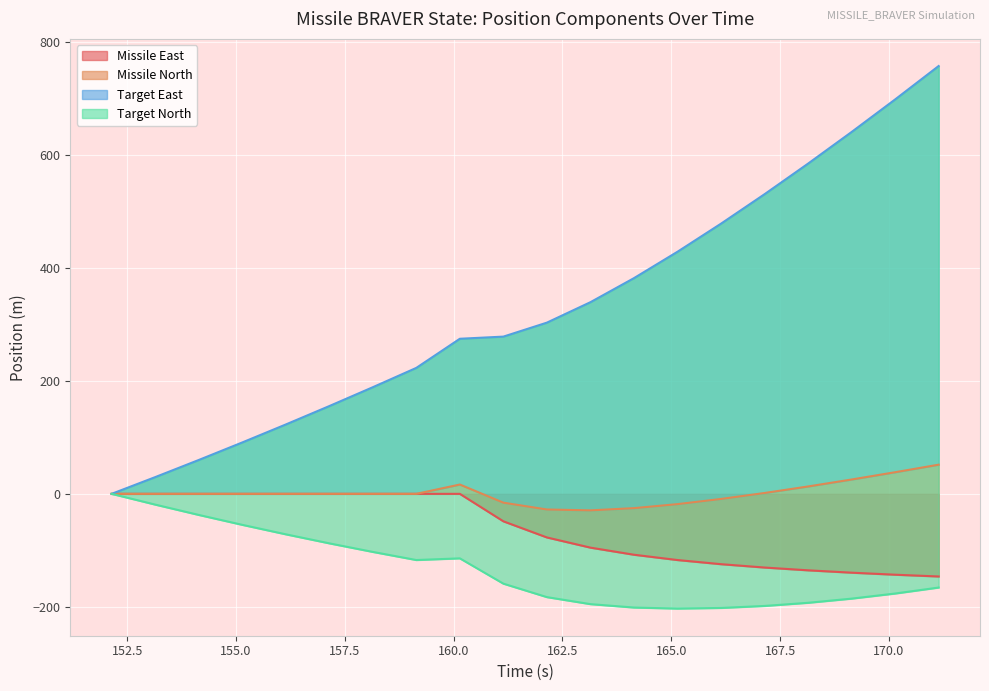

True or false: tEast and mEast cross at least once.

False